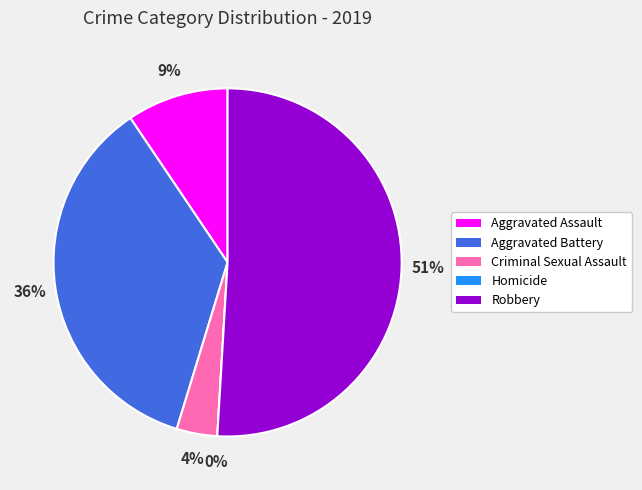

To the nearest percent, what is the difference between the largest and smallest slice percentages?

51%